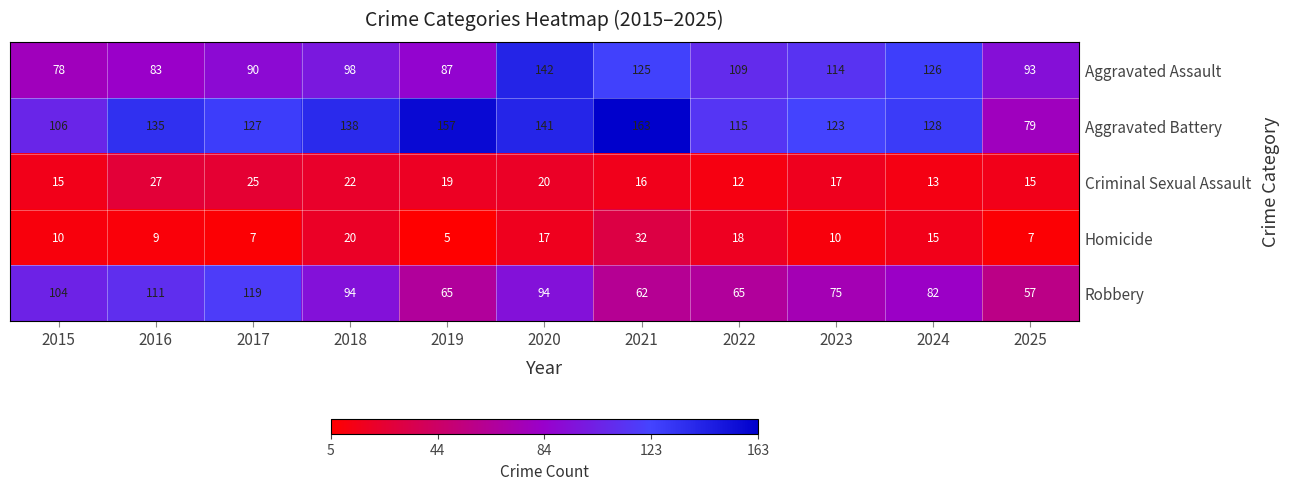

Is it true that Aggravated Assault equals 109 at 2022?

True